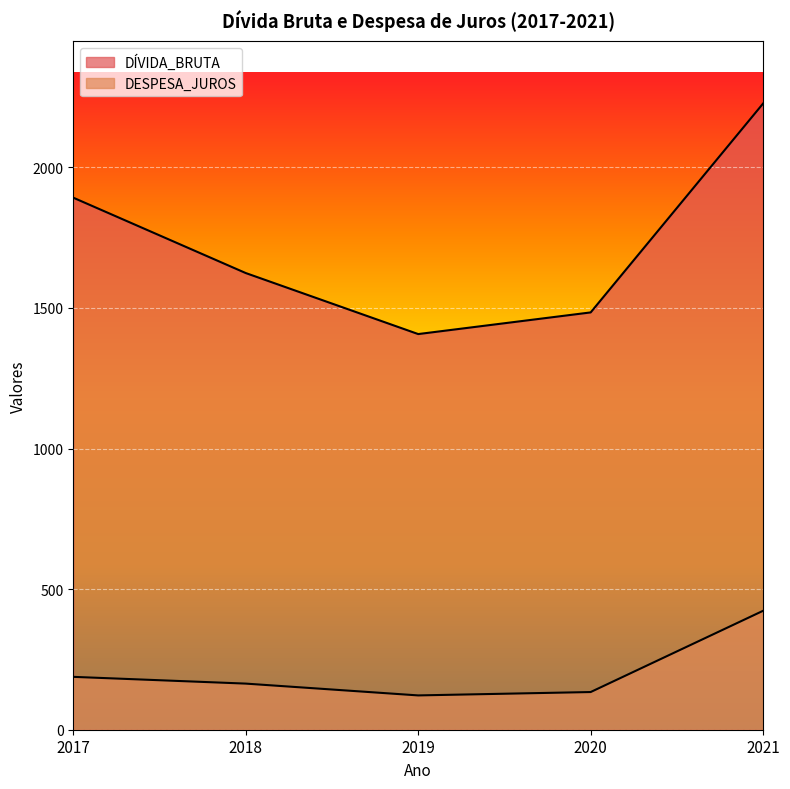

What is the total value across all series at 2017?

2080